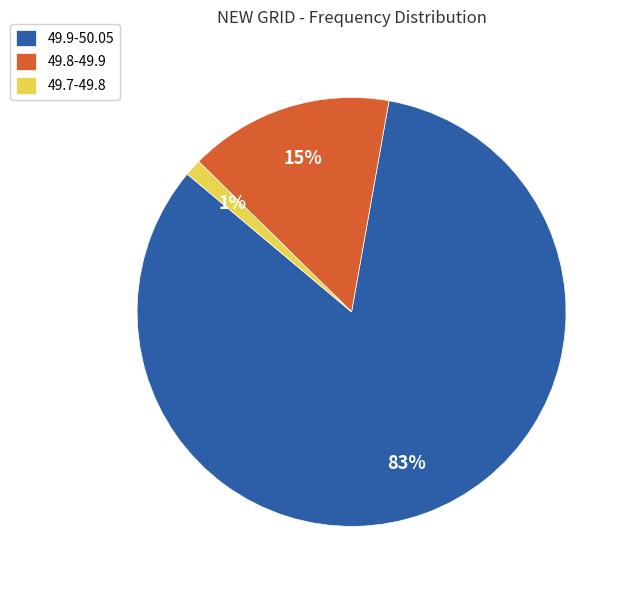

Is 49.7-49.8 the majority of the pie?

No